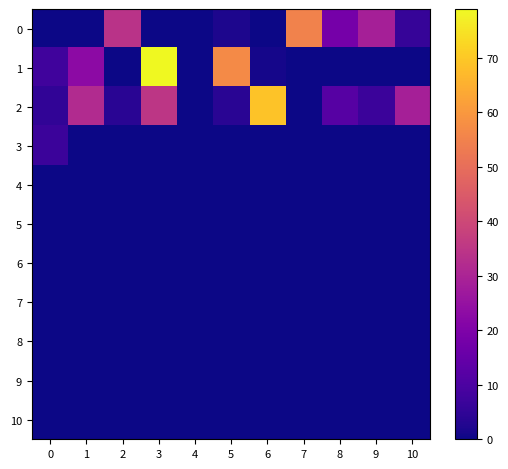

Count the number of data series in this chart.

11